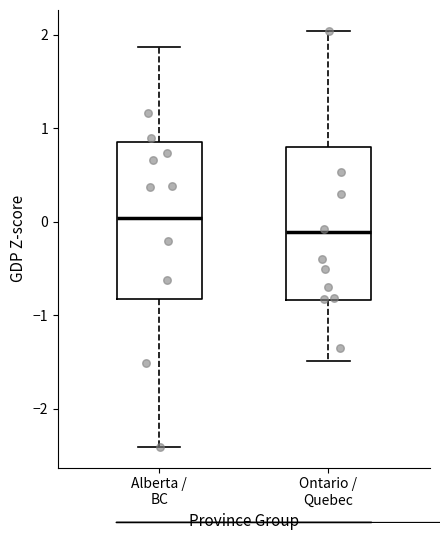

Where does the median line of the box for Ontario / Quebec sit on the y-axis? The values are not printed on the chart, so give them approximately, as read against the axis.

-0.1